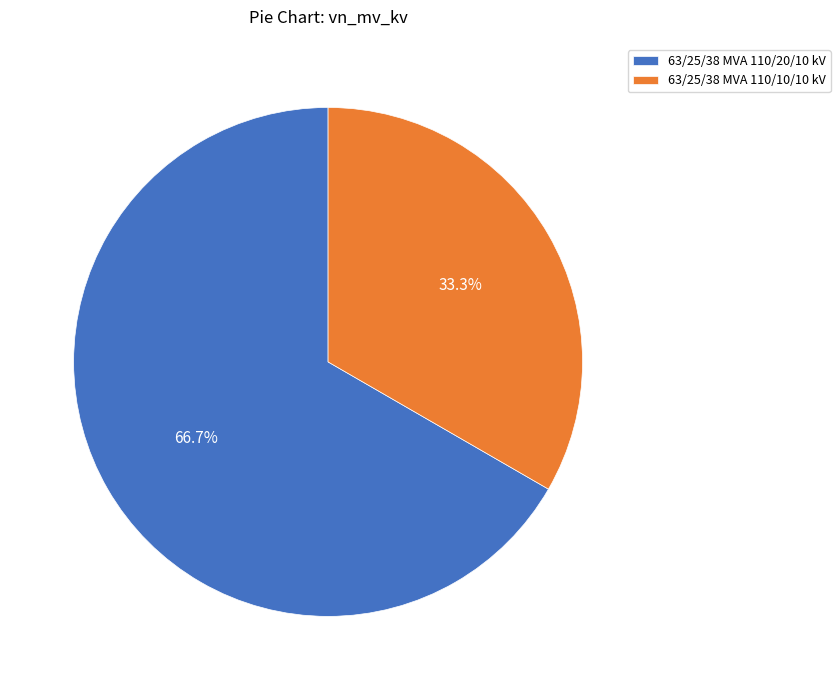

Which category accounts for the majority?

63/25/38 MVA 110/20/10 kV